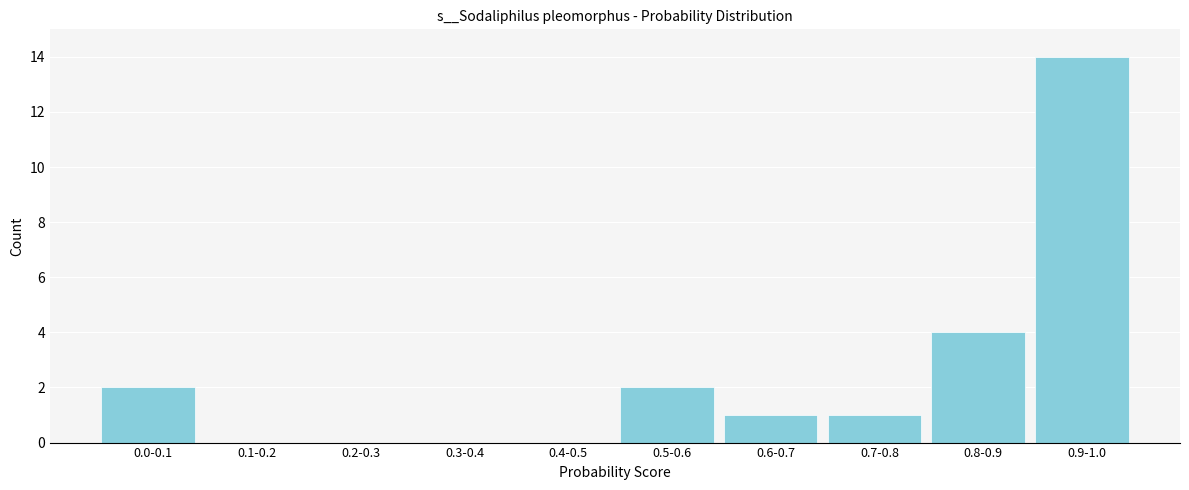

Reading left to right, transcribe all the data shown in this chart.

0.0-0.1=2	0.1-0.2=0	0.2-0.3=0	0.3-0.4=0	0.4-0.5=0	0.5-0.6=2	0.6-0.7=1	0.7-0.8=1	0.8-0.9=4	0.9-1.0=14